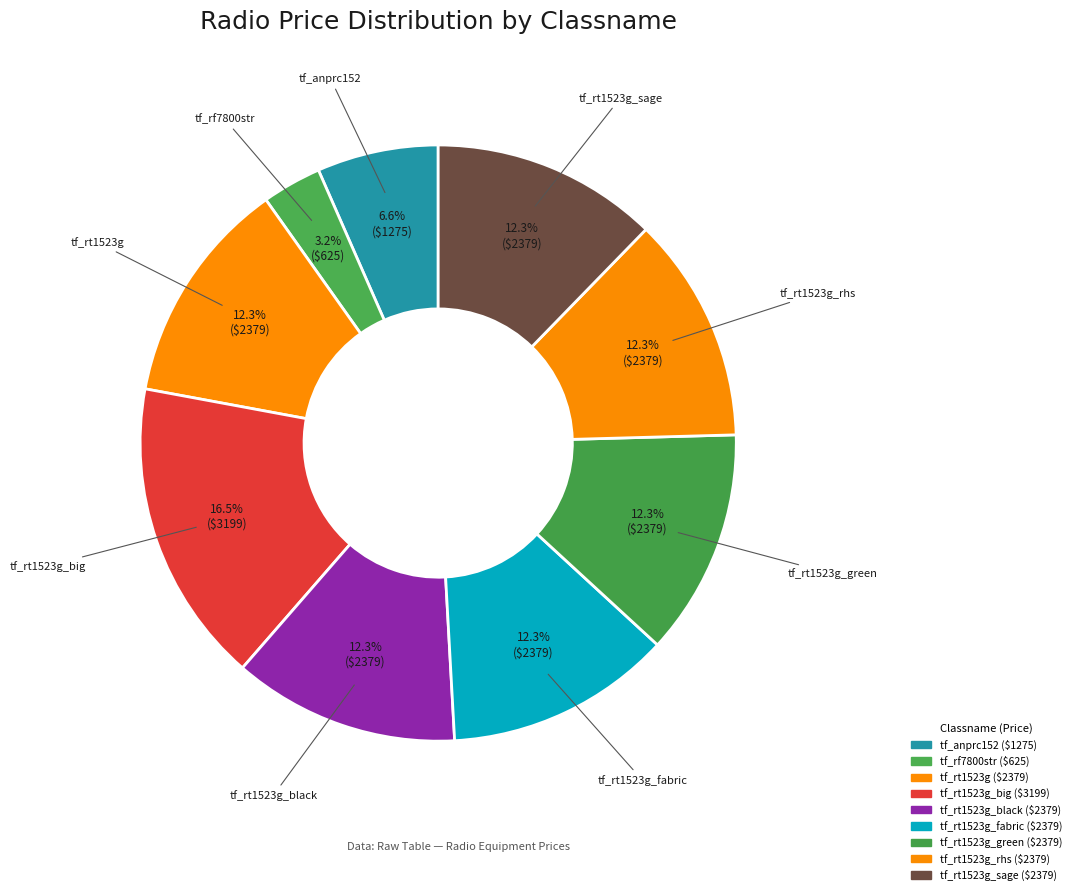

Which category has the smallest portion of the pie?

tf_rf7800str